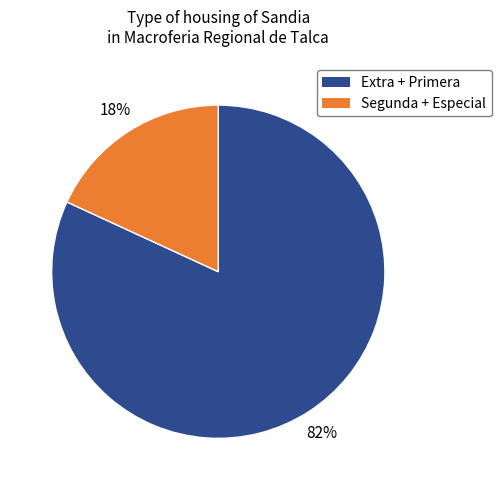

Is there a majority slice in this chart?

Yes